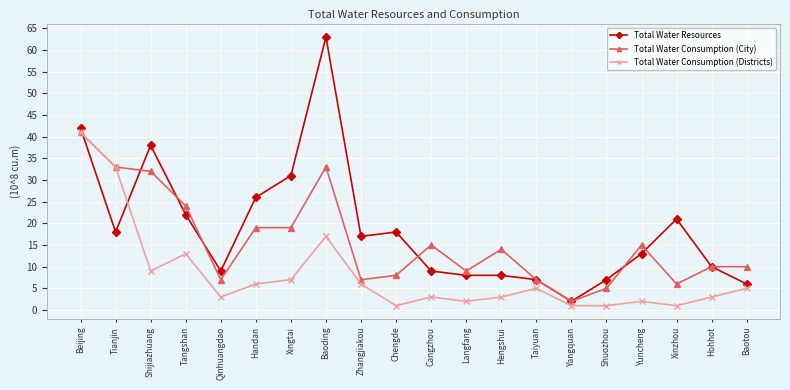

Is it true that Total Water Consumption (City) equals 70 at Beijing?

False